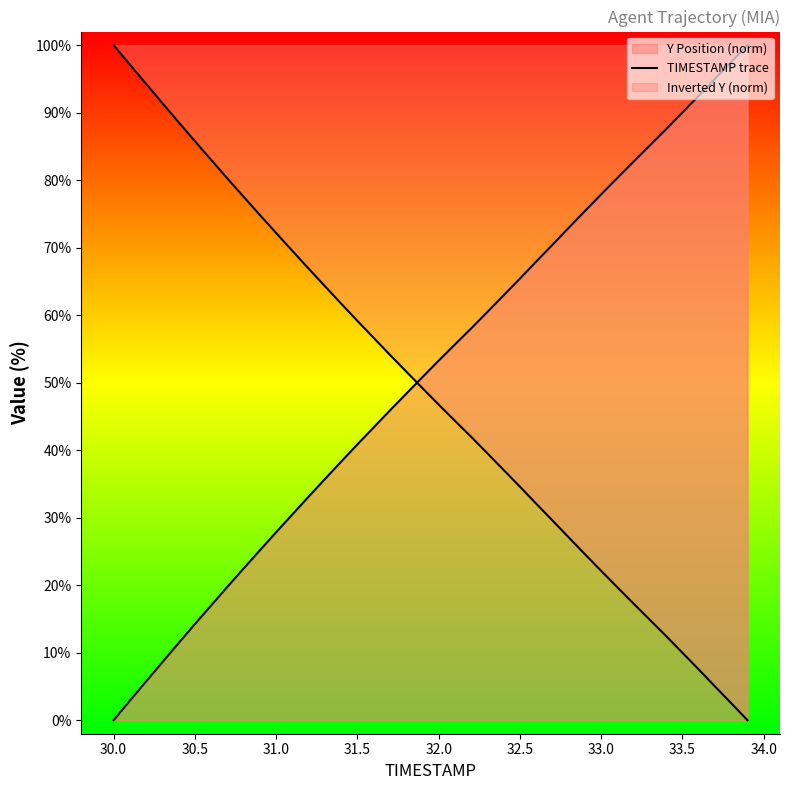

True or false: there are more than 0 points higher than both neighbors.

False